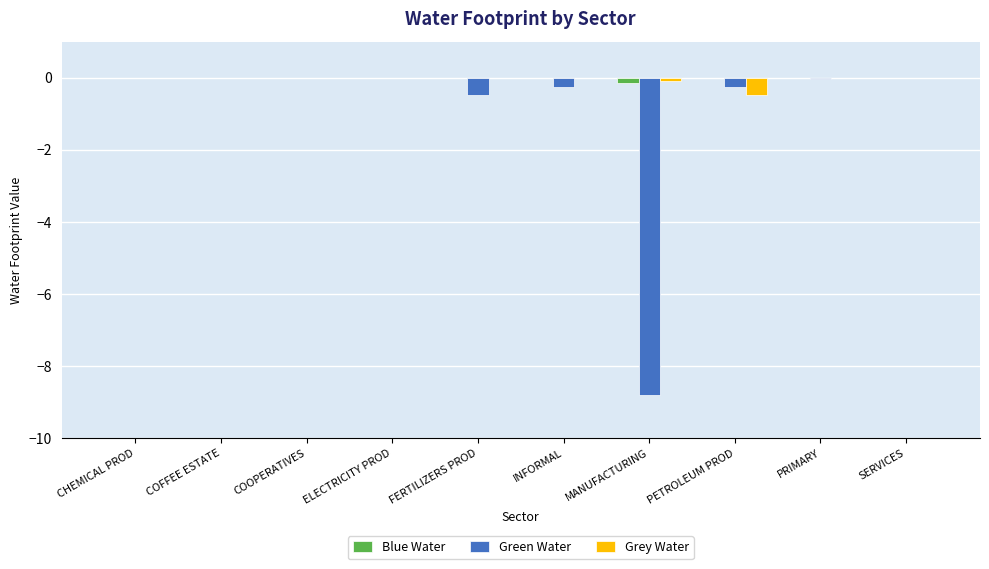

What is the sum of all Green Water values?

-9.8